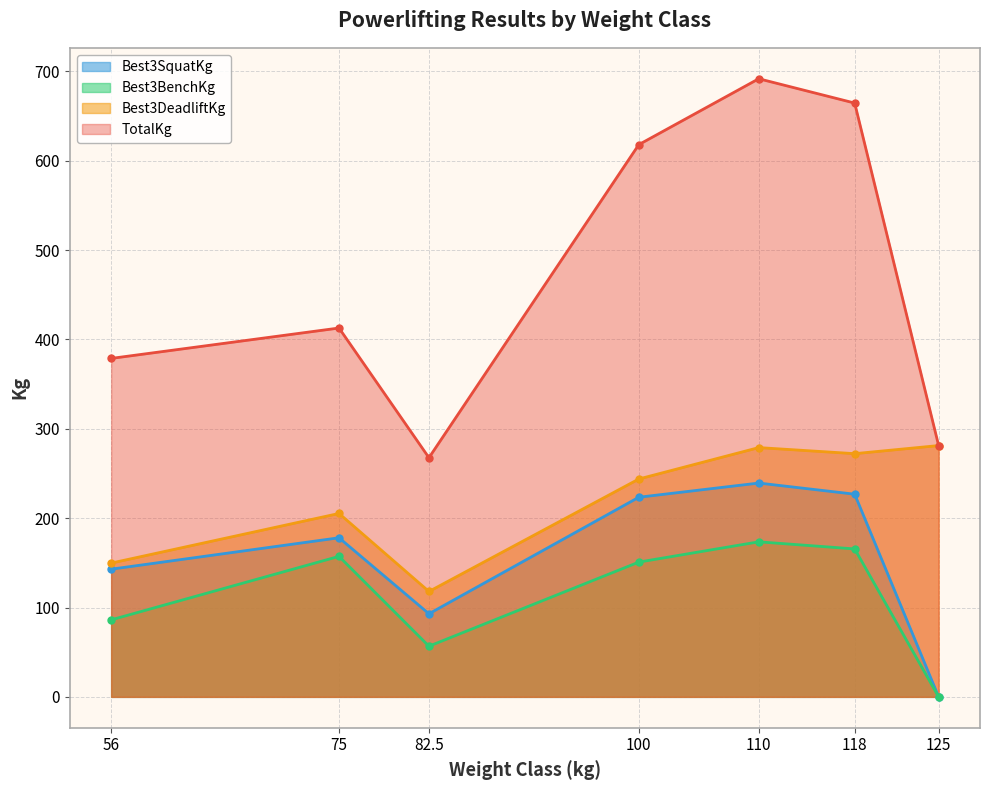

Rank the categories by Best3BenchKg value from highest to lowest.

110, 118, 75, 100, 56, 82.5, 125